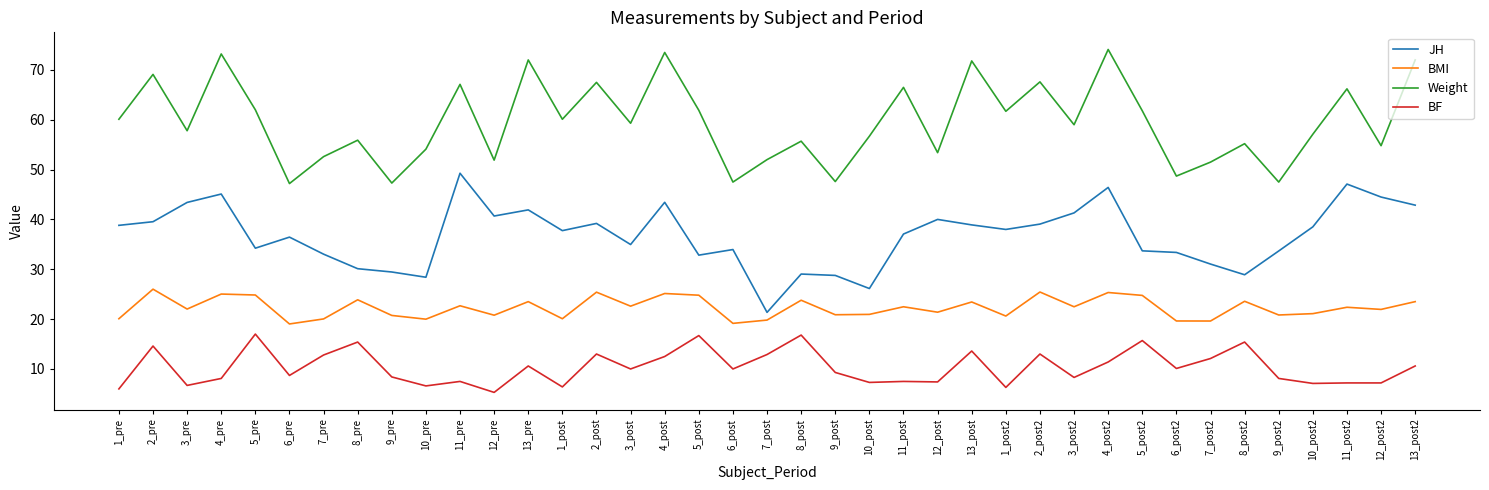

What is the difference between the highest and lowest values at 10_pre?

47.5